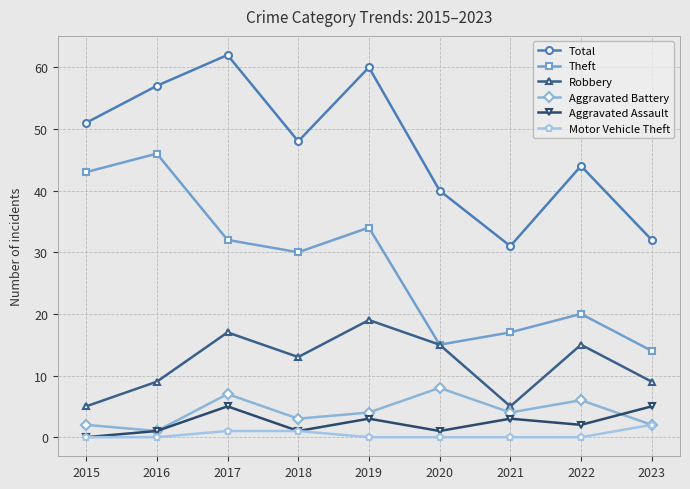

True or false: Total has a value of 57 at 2016.

True